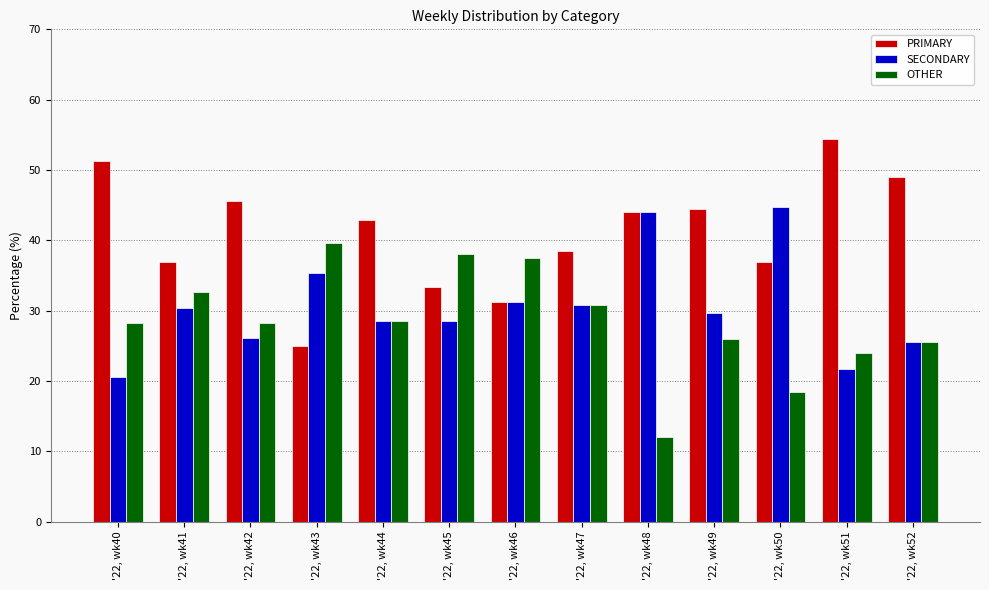

Which category has the highest value across all series?

'22, wk51